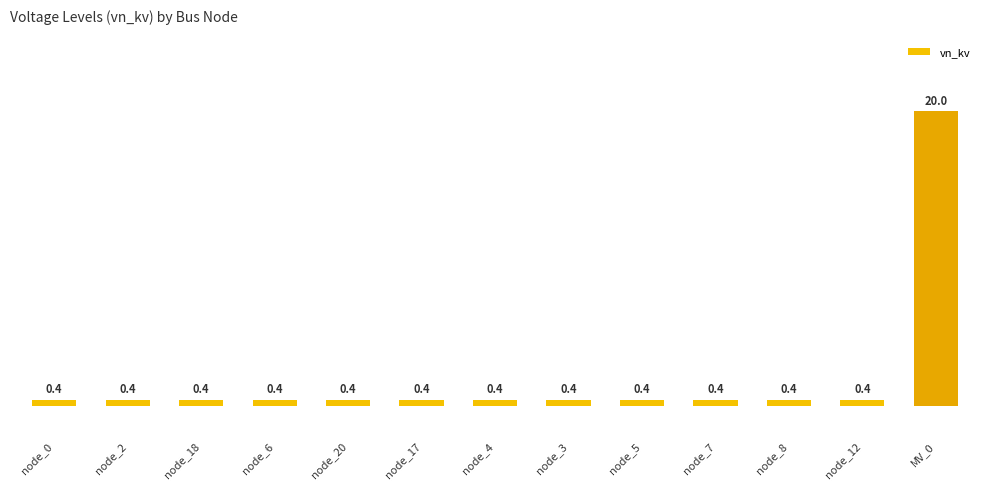

What is the smallest value displayed?

0.4